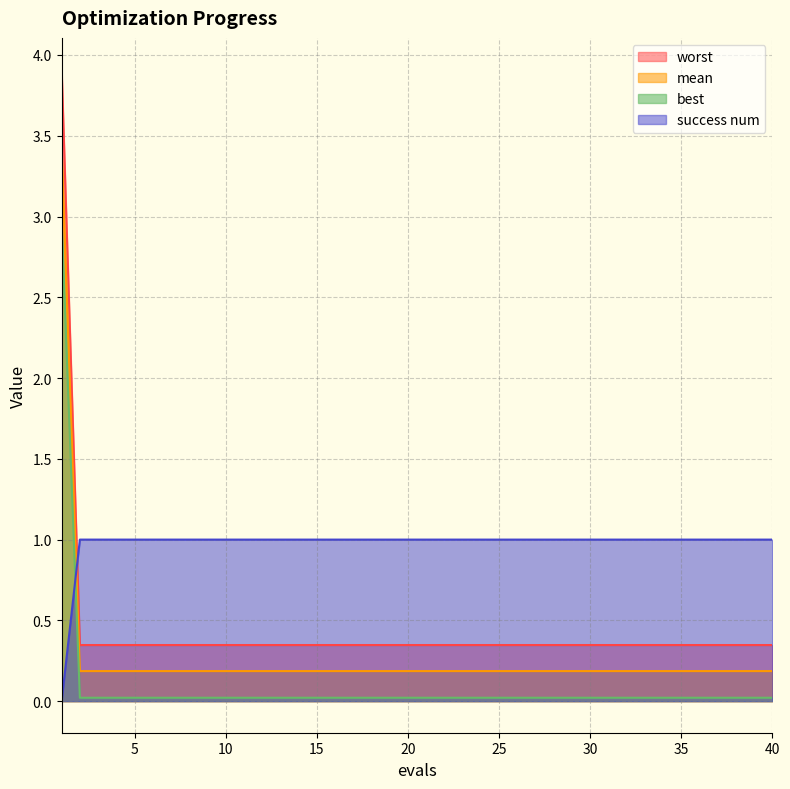

Reading right to left, list all the values displayed in this chart.

mean: 40=0.3	39=0.3	38=0.3	37=0.3	36=0.3	35=0.3	34=0.3	33=0.3	32=0.3	31=0.3	30=0.3	29=0.3	28=0.3	27=0.3	26=0.3	25=0.3	24=0.3	23=0.3	22=0.3	21=0.3	20=0.3	19=0.3	18=0.3	17=0.3	16=0.3	15=0.3	14=0.3	13=0.3	12=0.3	11=0.3	10=0.3	9=0.3	8=0.3	7=0.3	6=0.3	5=0.3	4=0.3	3=0.3	2=0.3	1=3.9
best: 40=0.0	39=0.0	38=0.0	37=0.0	36=0.0	35=0.0	34=0.0	33=0.0	32=0.0	31=0.0	30=0.0	29=0.0	28=0.0	27=0.0	26=0.0	25=0.0	24=0.0	23=0.0	22=0.0	21=0.0	20=0.0	19=0.0	18=0.0	17=0.0	16=0.0	15=0.0	14=0.0	13=0.0	12=0.0	11=0.0	10=0.0	9=0.0	8=0.0	7=0.0	6=0.0	5=0.0	4=0.0	3=0.0	2=0.0	1=3.0
worst: 40=0.2	39=0.2	38=0.2	37=0.2	36=0.2	35=0.2	34=0.2	33=0.2	32=0.2	31=0.2	30=0.2	29=0.2	28=0.2	27=0.2	26=0.2	25=0.2	24=0.2	23=0.2	22=0.2	21=0.2	20=0.2	19=0.2	18=0.2	17=0.2	16=0.2	15=0.2	14=0.2	13=0.2	12=0.2	11=0.2	10=0.2	9=0.2	8=0.2	7=0.2	6=0.2	5=0.2	4=0.2	3=0.2	2=0.2	1=3.4
success num: 40=1.0	39=1.0	38=1.0	37=1.0	36=1.0	35=1.0	34=1.0	33=1.0	32=1.0	31=1.0	30=1.0	29=1.0	28=1.0	27=1.0	26=1.0	25=1.0	24=1.0	23=1.0	22=1.0	21=1.0	20=1.0	19=1.0	18=1.0	17=1.0	16=1.0	15=1.0	14=1.0	13=1.0	12=1.0	11=1.0	10=1.0	9=1.0	8=1.0	7=1.0	6=1.0	5=1.0	4=1.0	3=1.0	2=1.0	1=0.0